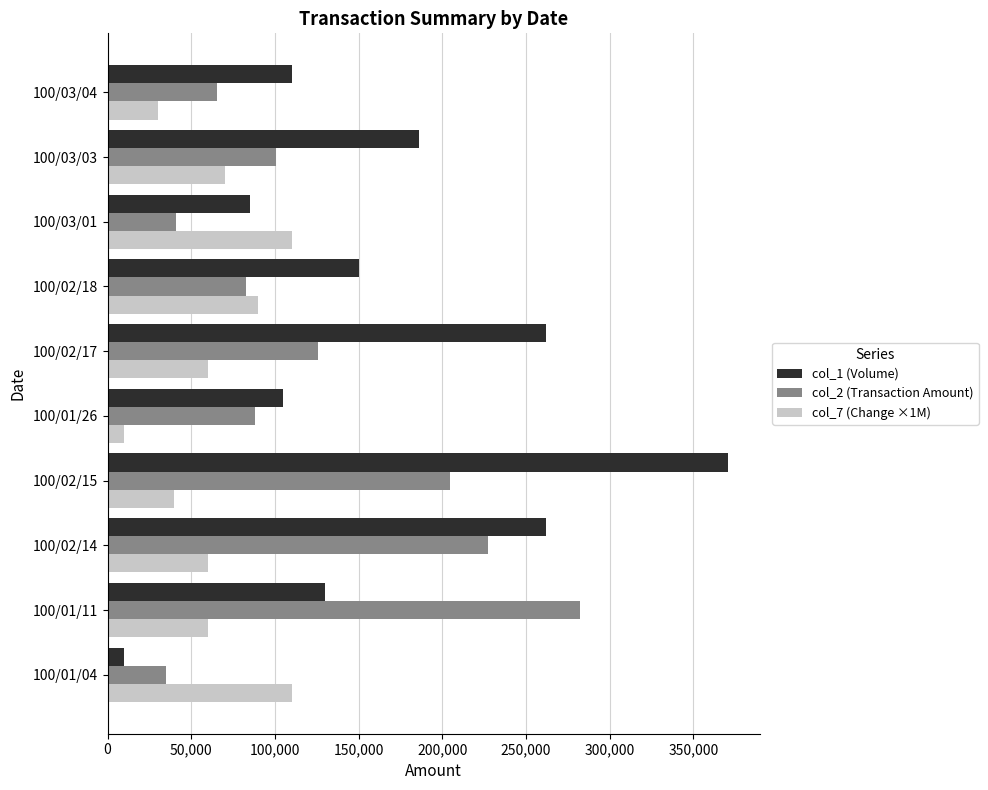

What is the highest value of the col_7 (Change ×1M) series?

110000